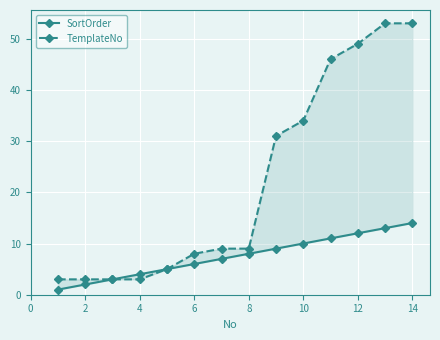

Is the value of TemplateNo at 12 greater than the value of SortOrder at 6?

Yes